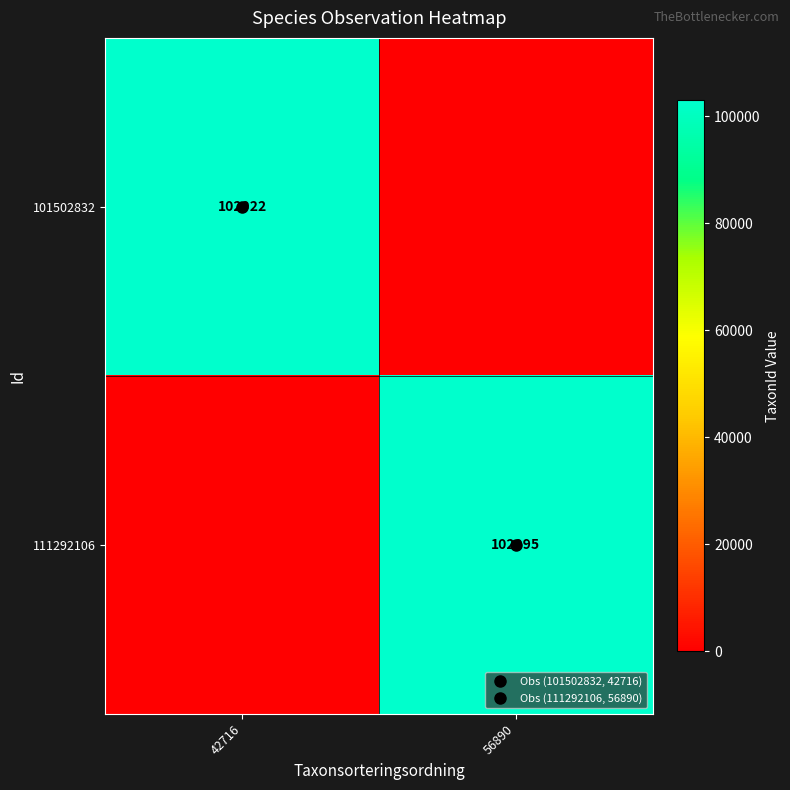

Which has a higher value, 56890 or 42716?

42716